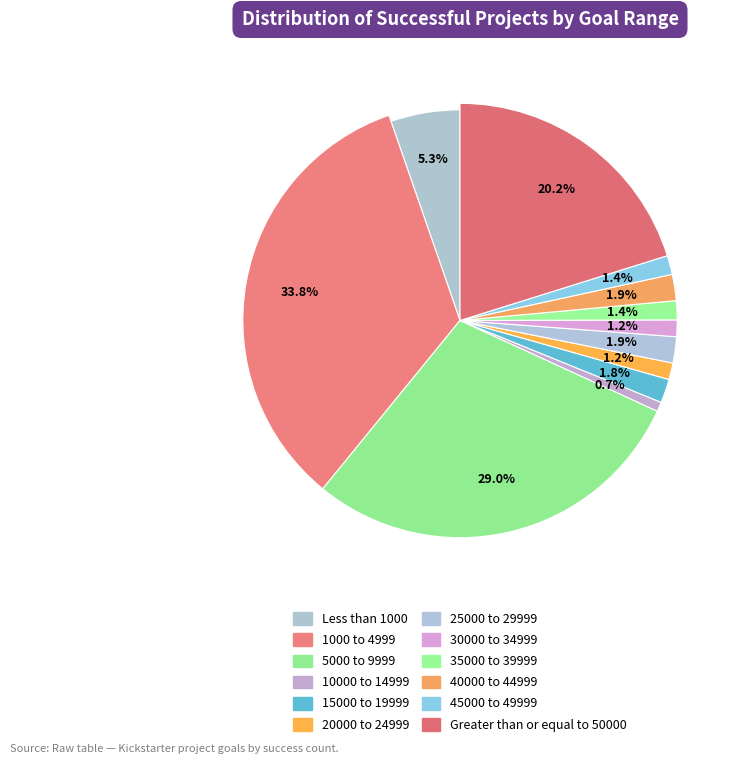

Which slice is the largest?

1000 to 4999